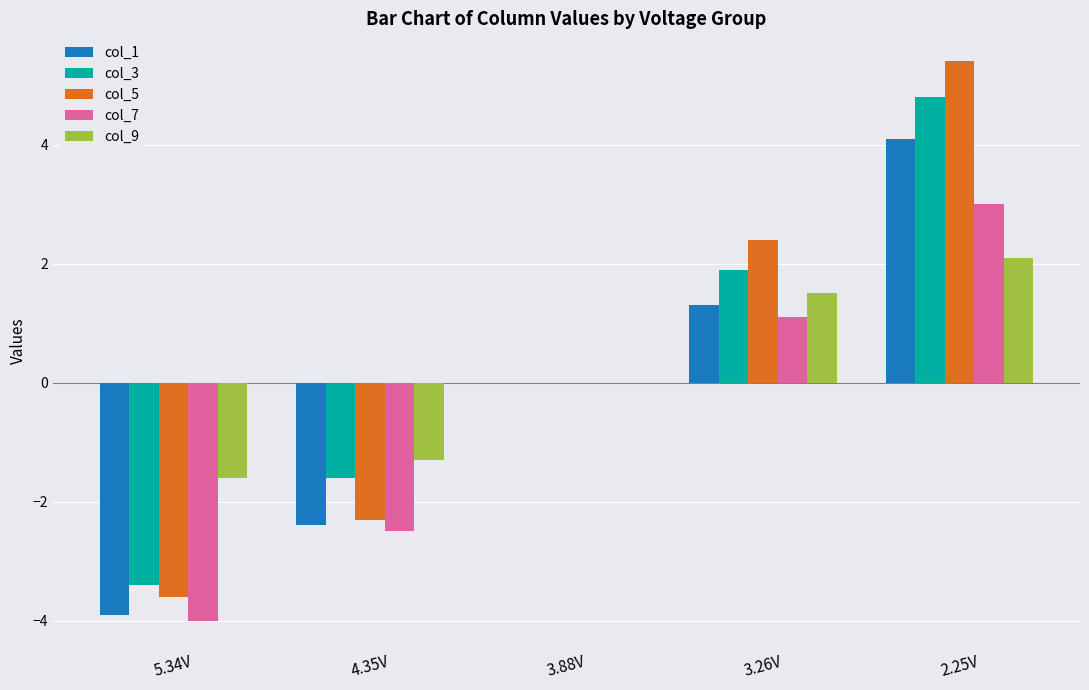

The value of col_7 at 3.26V is 1.1. True or false?

True